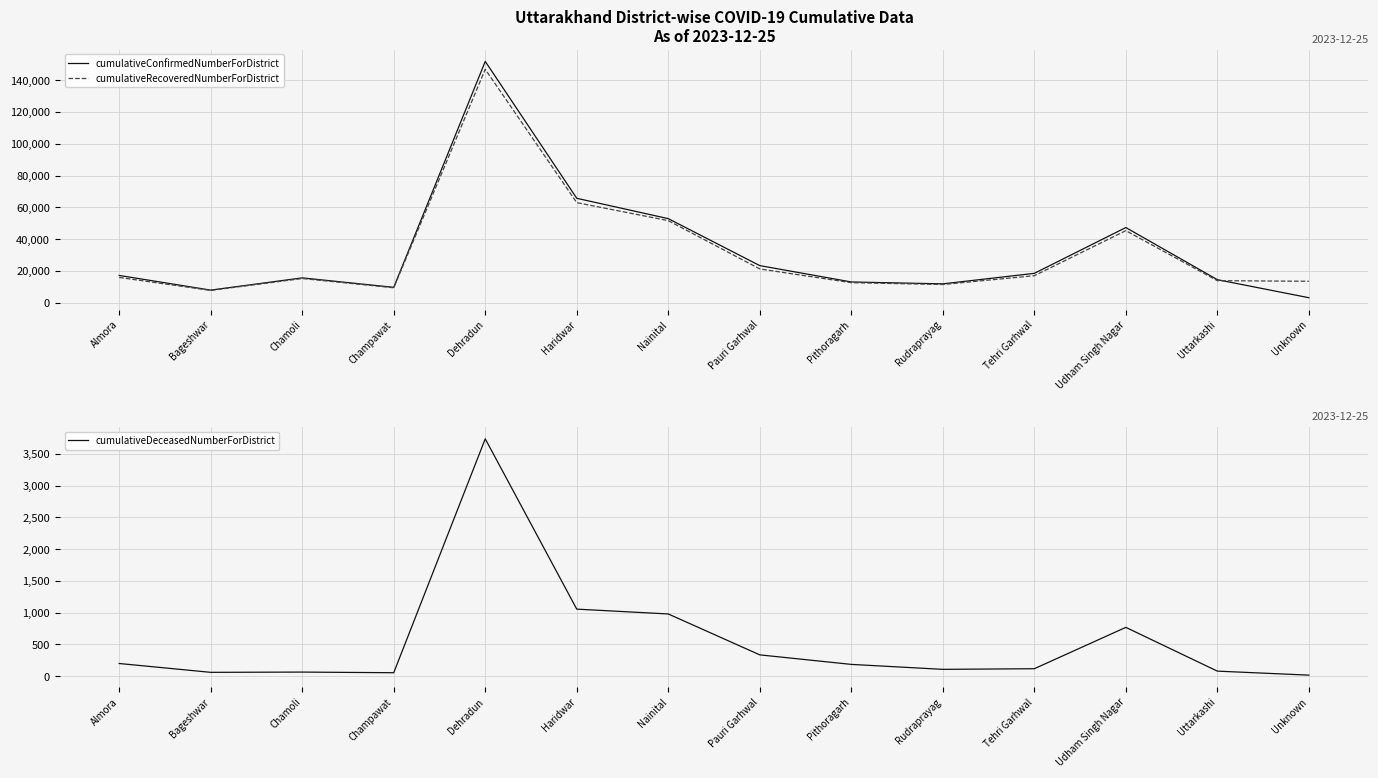

True or false: cumulativeConfirmedNumberForDistrict and cumulativeDeceasedNumberForDistrict cross at least once.

False